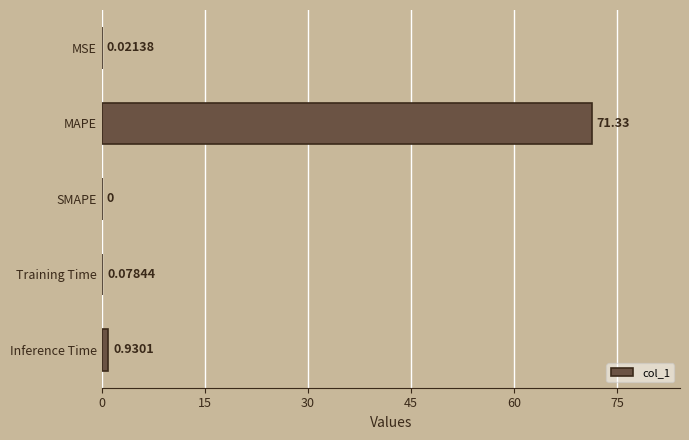

At which label is the value closest to 35?

Inference Time